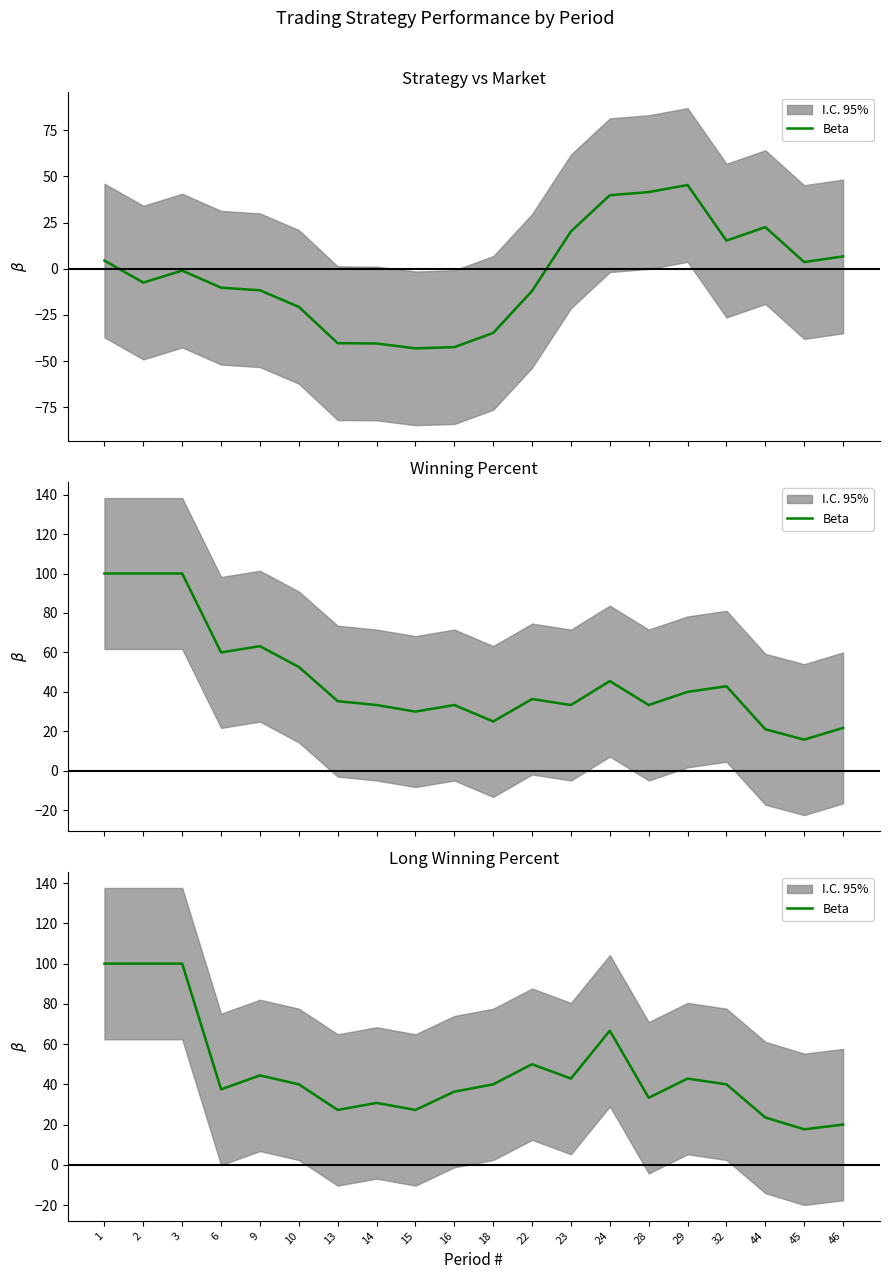

How many interior local peaks (higher than both neighbors) does the data have?

5